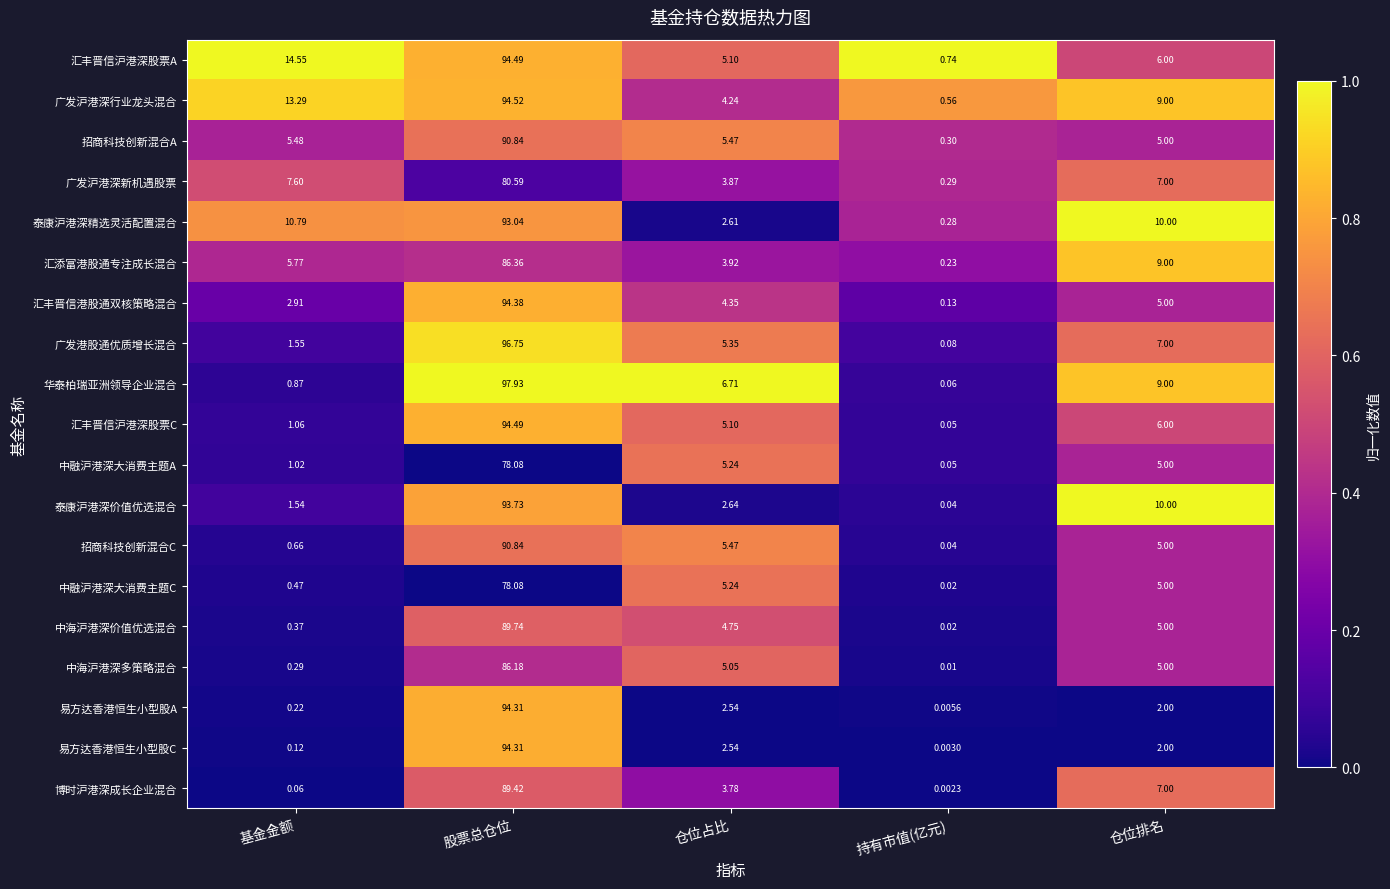

How many categories are shown in the chart?

5